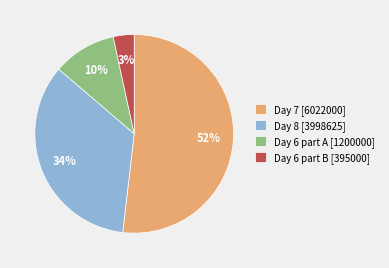

True or false: Day 7 [6022000] accounts for 52% of the total.

True